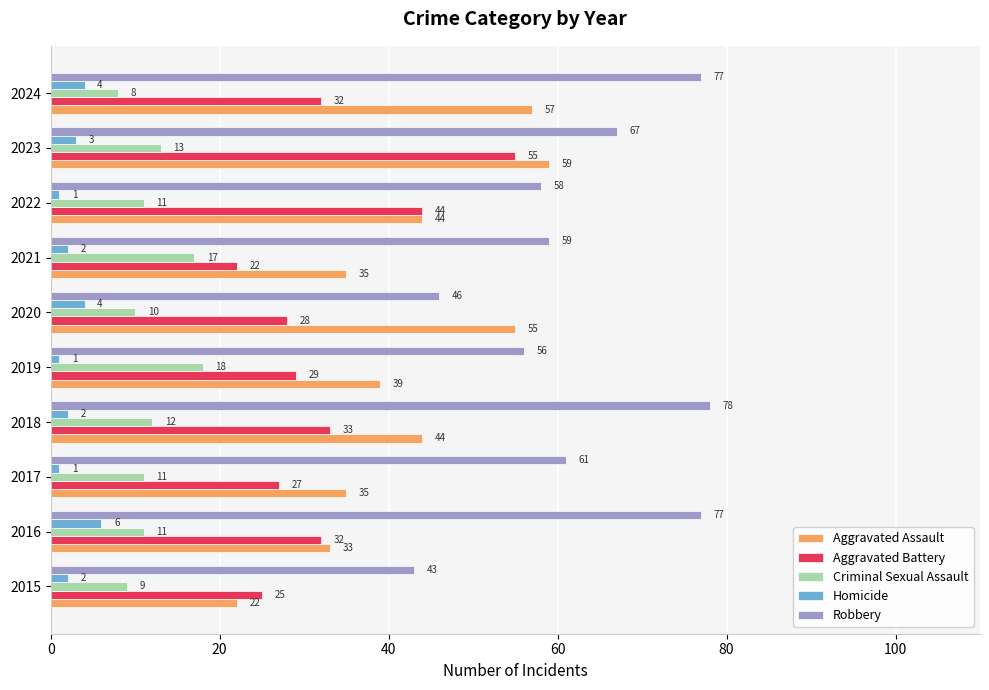

Rank the series by their average value, from lowest to highest.

Homicide, Criminal Sexual Assault, Aggravated Battery, Aggravated Assault, Robbery